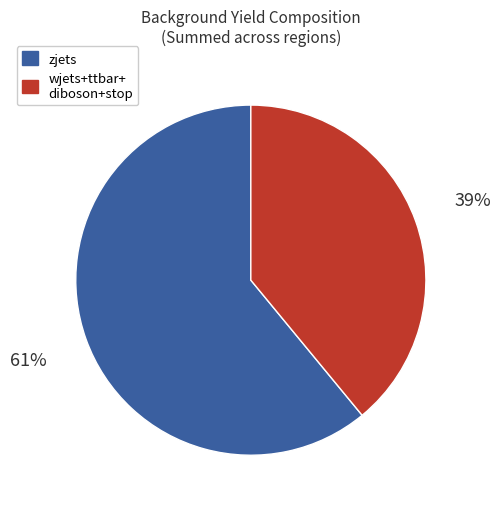

Does any single category account for the majority?

Yes